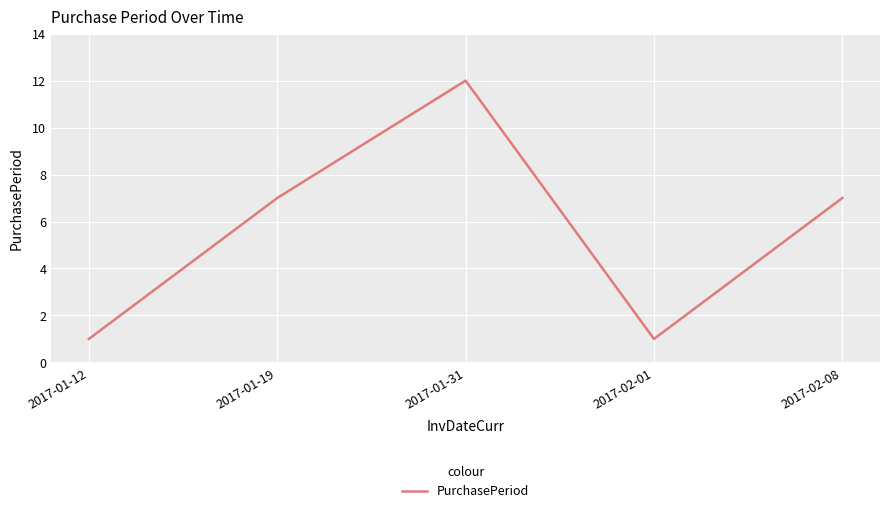

How many interior local valleys (lower than both neighbors) does the data have?

1